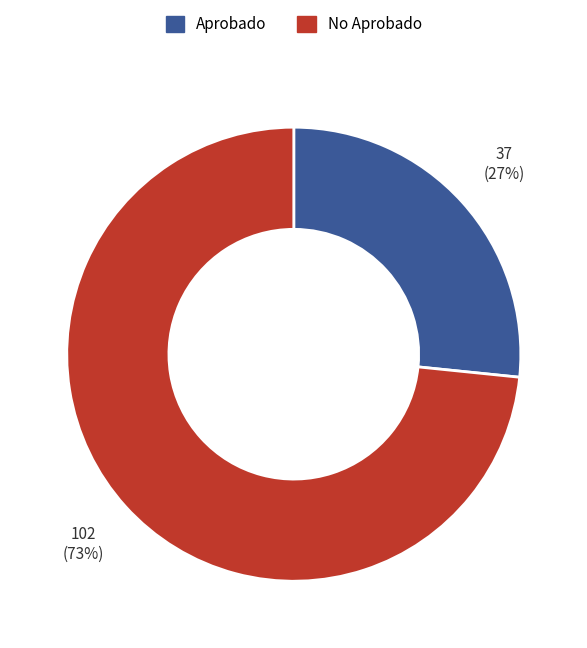

To the nearest percent, what is the average slice percentage?

50%